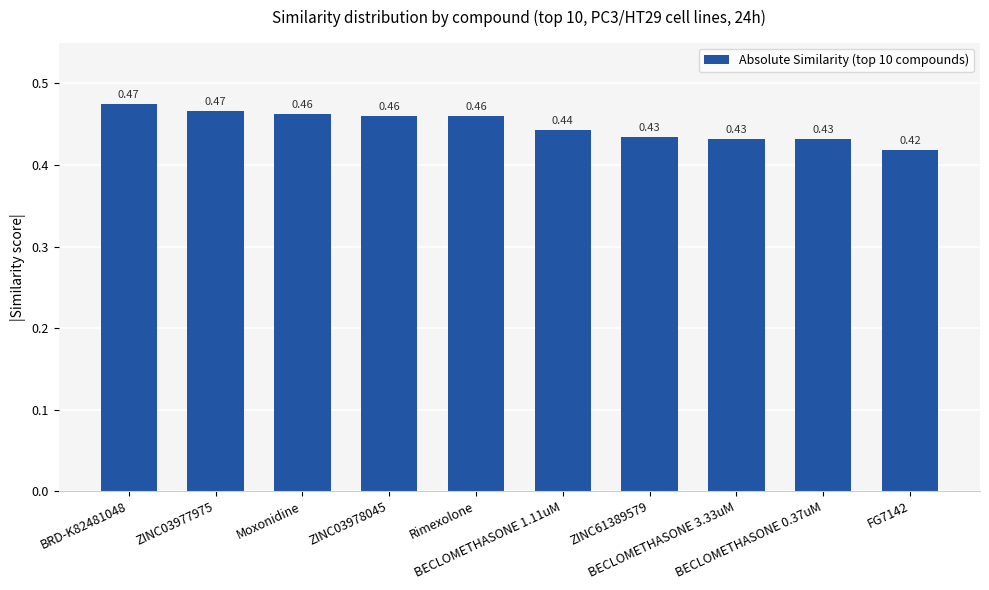

What is the sum of all values?

4.5